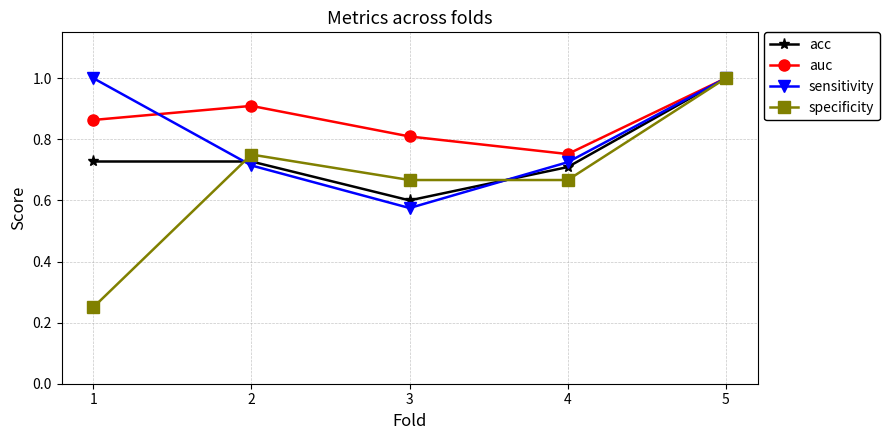

At 4, list the series in order from largest to smallest.

auc, sensitivity, acc, specificity